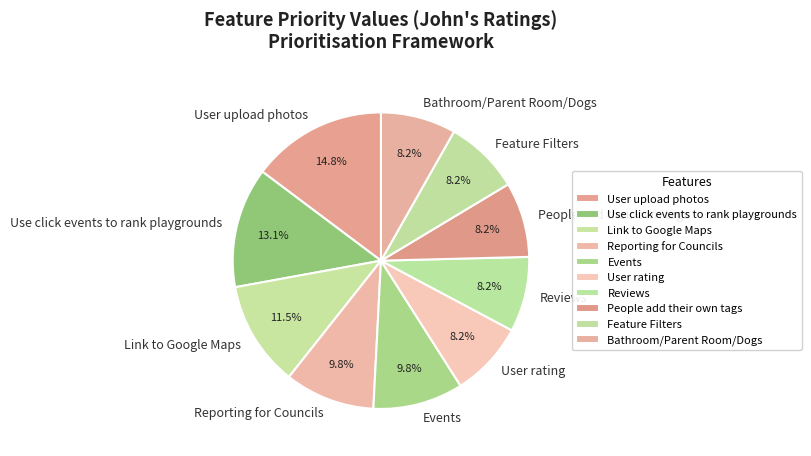

To the nearest percent, what is the combined percentage of People add their own tags and Use click events to rank playgrounds?

21%